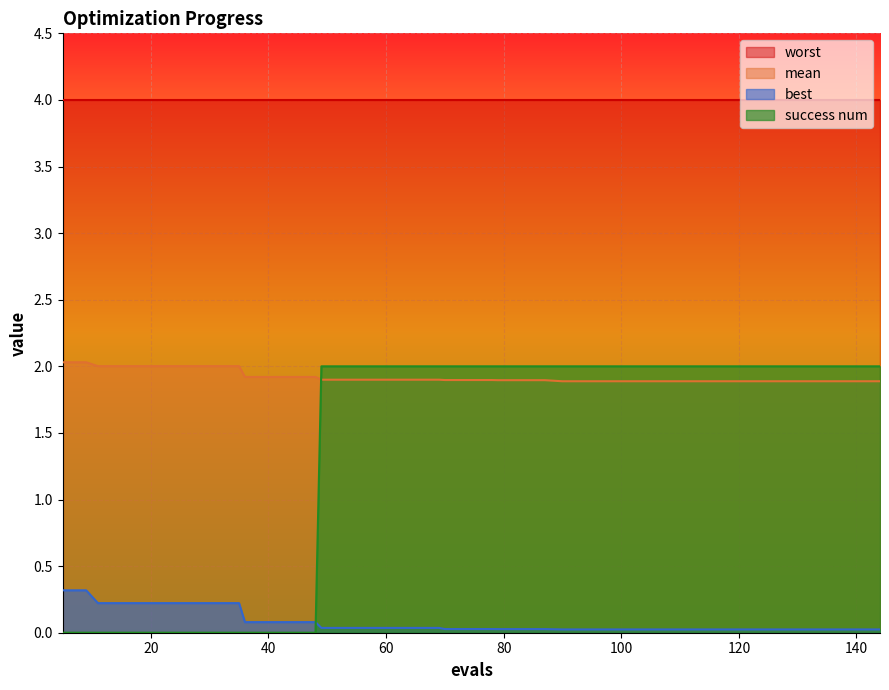

At how many categories does at least one series exceed 1?

40